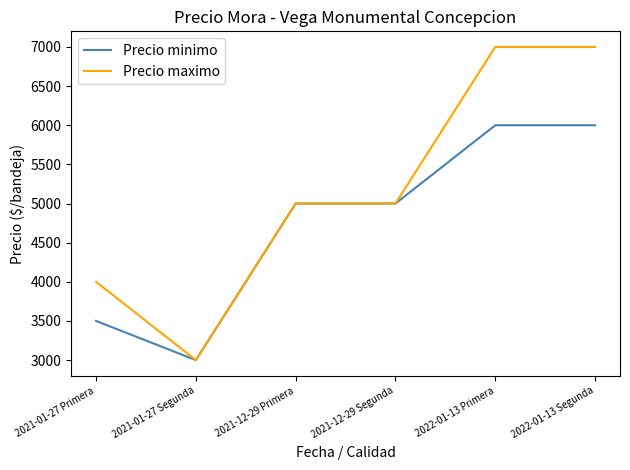

How many Precio maximo values are between 4000 and 7000?

5